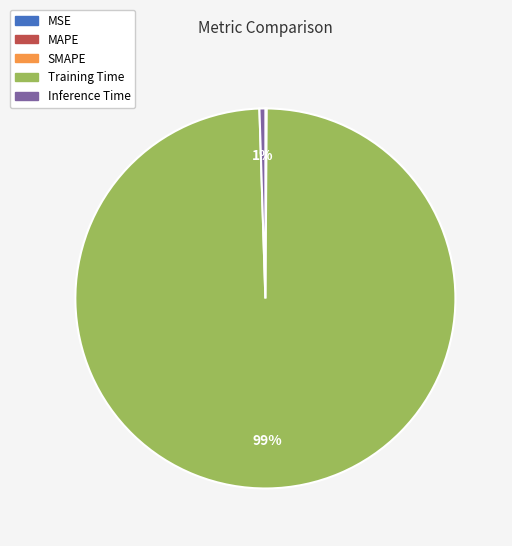

To the nearest percent, what is the difference between the largest and smallest slice percentages?

99%